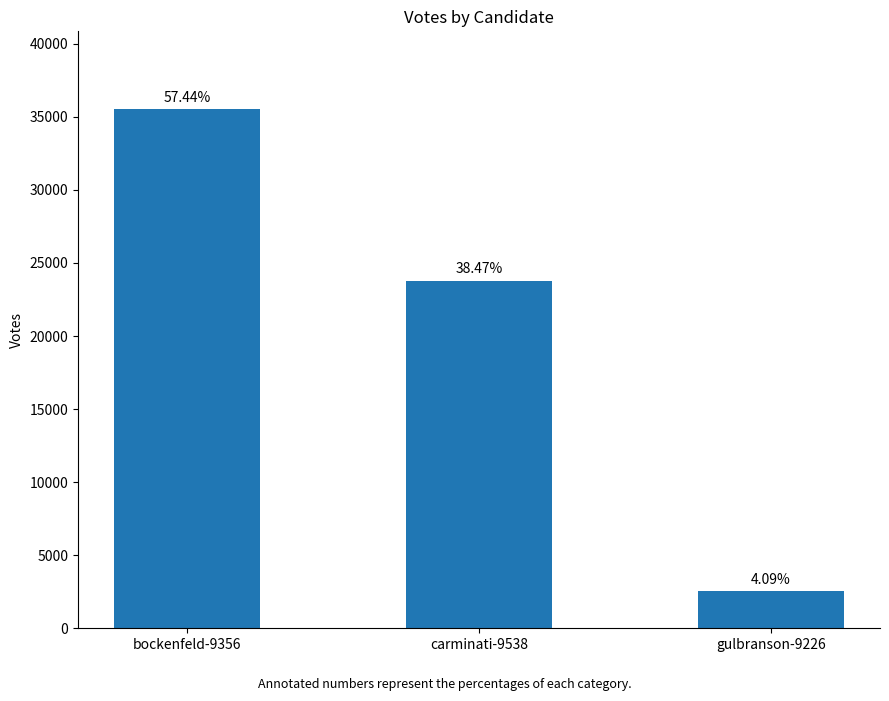

What is the change in value from bockenfeld-9356 to gulbranson-9226?

-32989